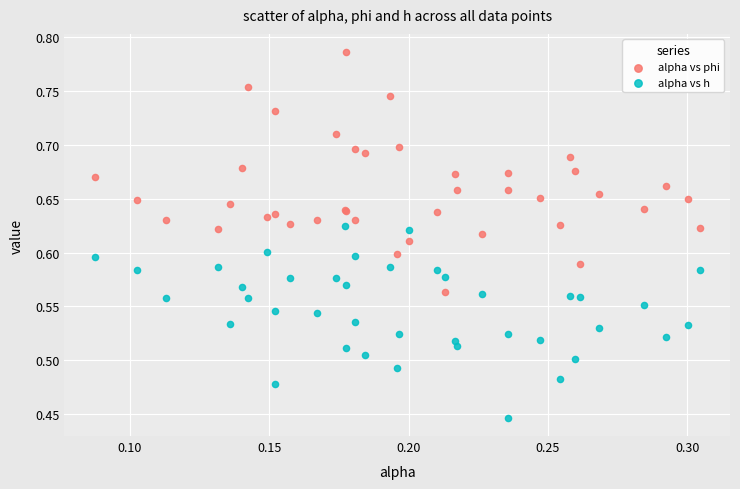

Which series contains the highest Y value?

alpha vs phi